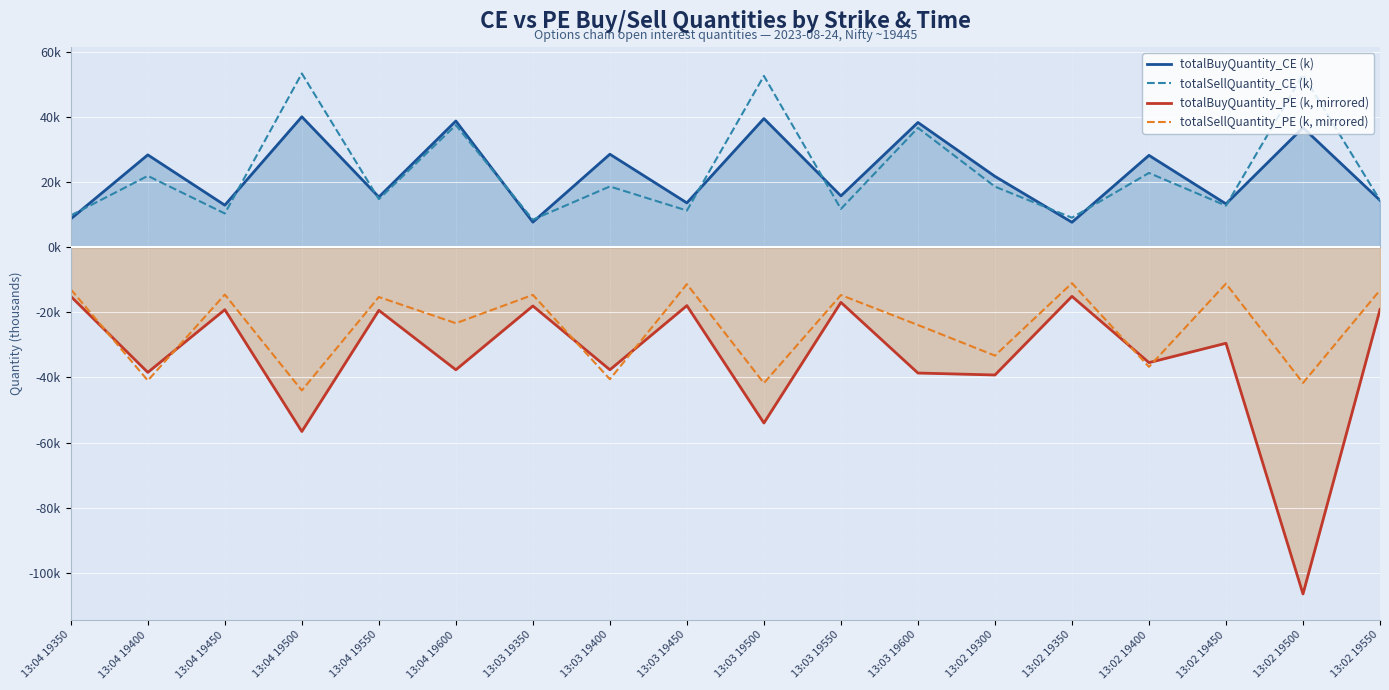

What is the difference between the totalSellQuantity_PE (k, mirrored) values at 13:04 19550 and 13:04 19450?

0.8